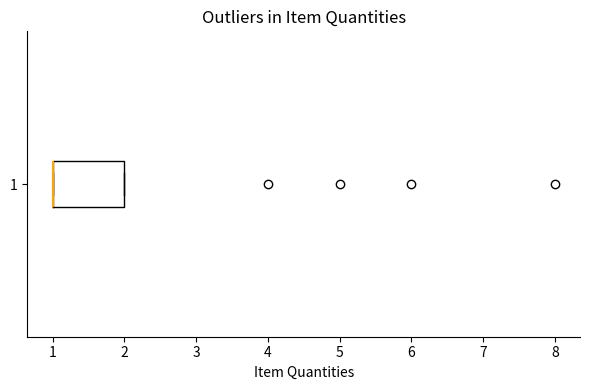

Where is the left edge of the box at y = 1 on the x-axis? The values are not printed on the chart, so give them approximately, as read against the axis.

1